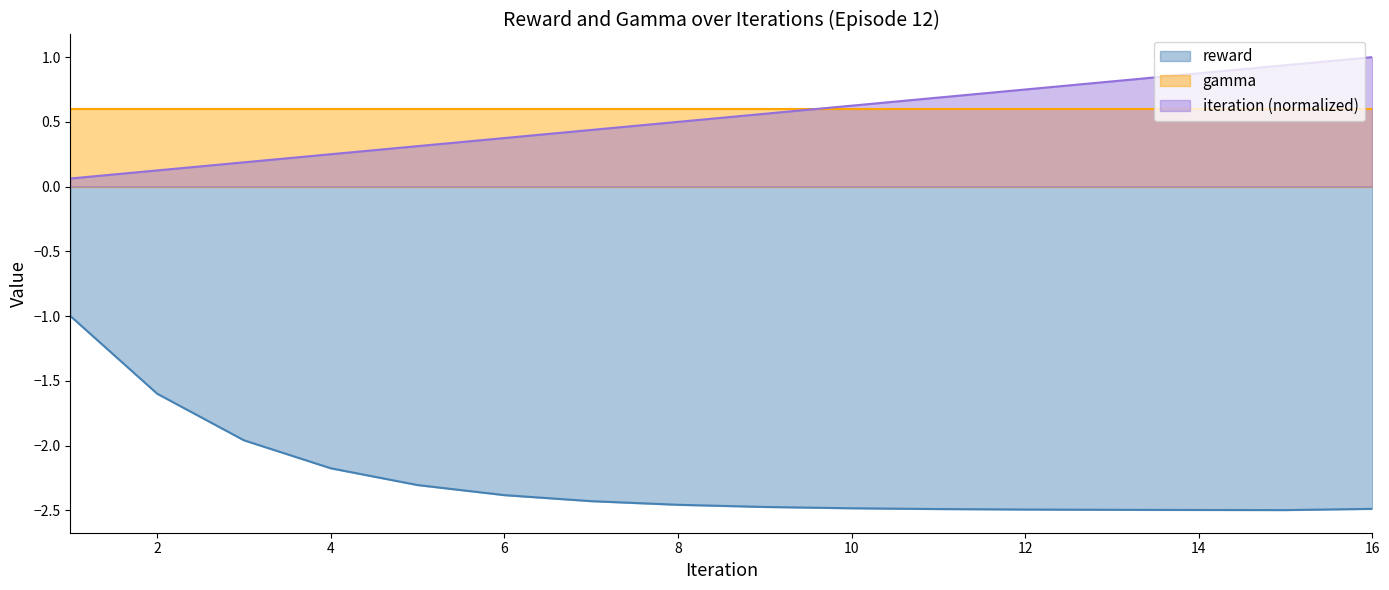

Is it true that iteration equals 0.4 at 5?

False